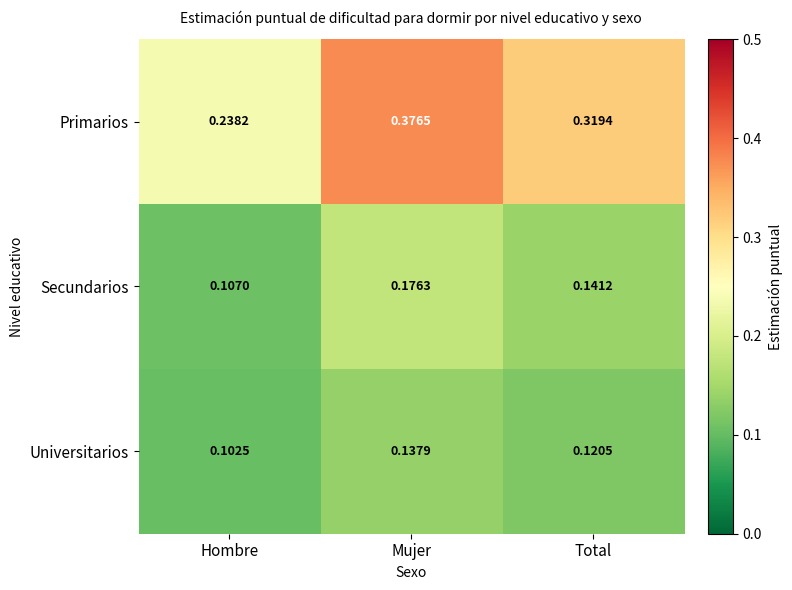

Where is Universitarios nearest to the value 0?

Hombre